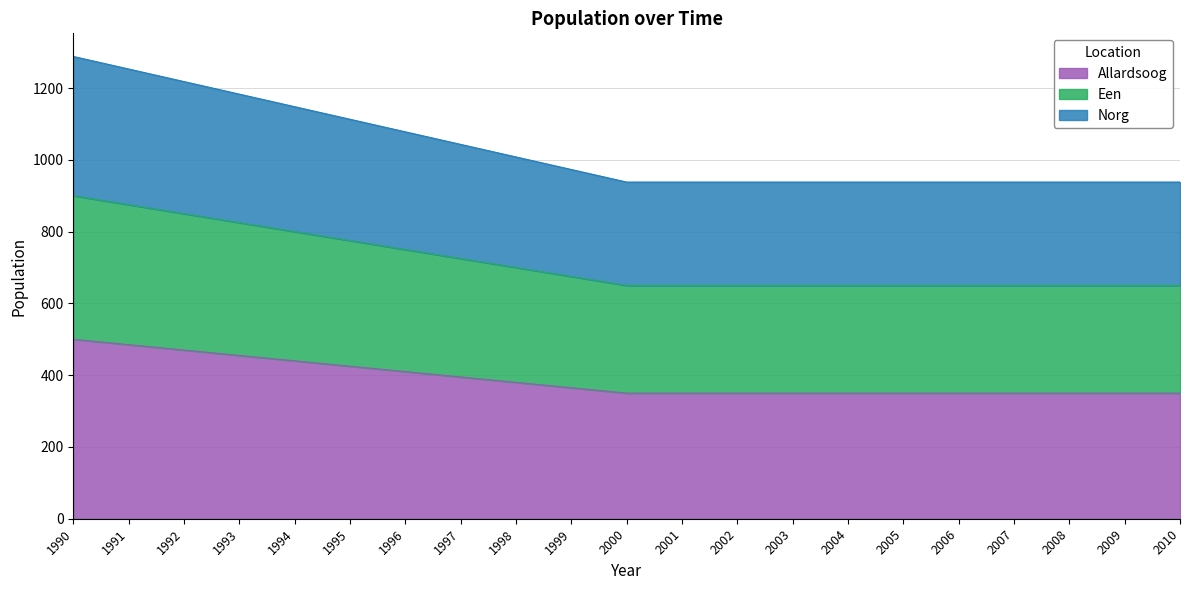

True or false: Allardsoog and Een cross at least once.

False